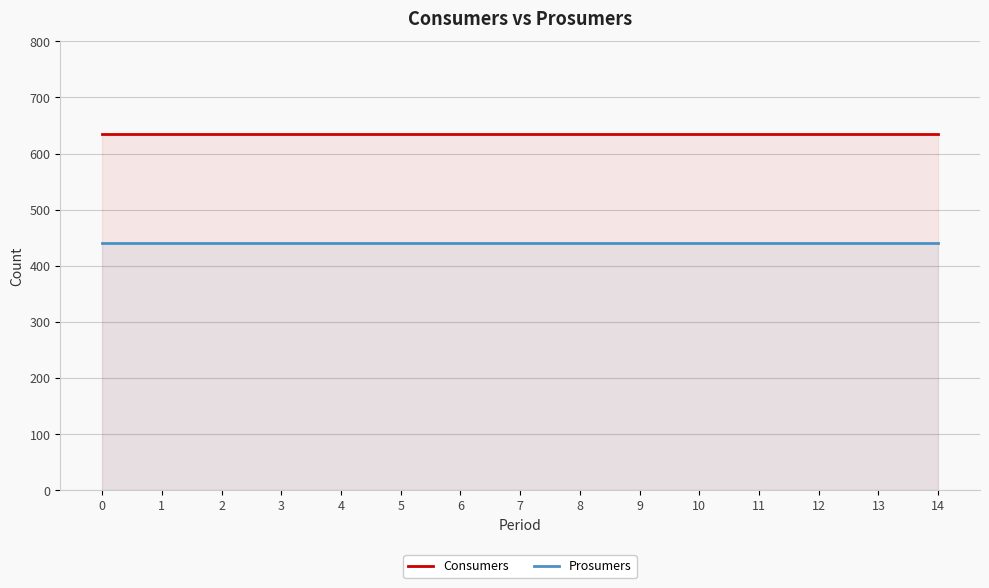

The Prosumers series shows 440 at 14. True or false?

True